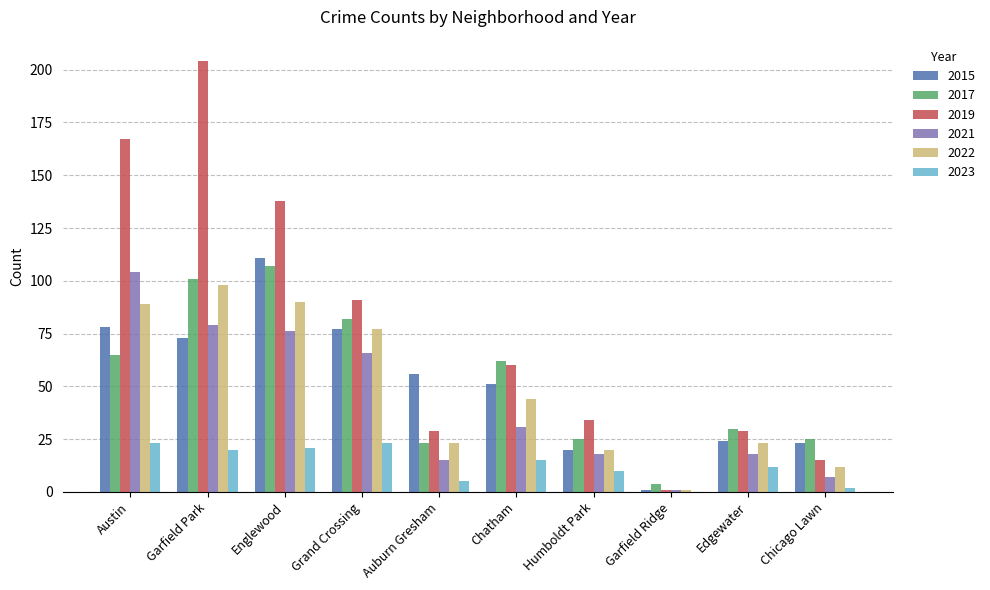

Which series changed the most between Englewood and Garfield Ridge?

2019